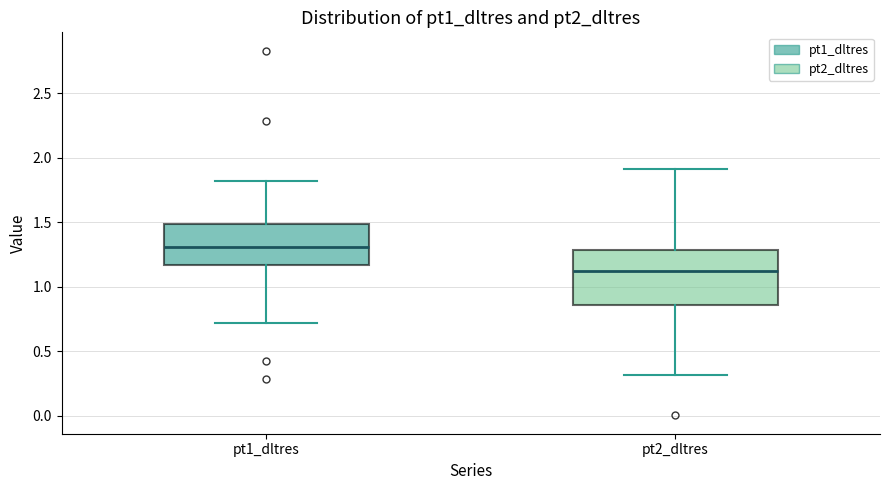

Which box has the highest median line?

pt1_dltres